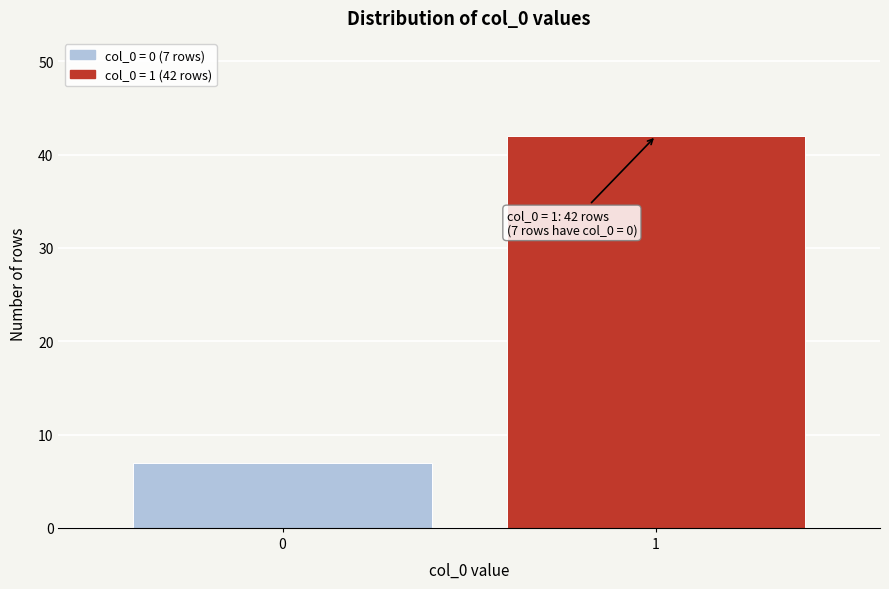

Reading left to right, transcribe all the data shown in this chart.

0=7	1=42